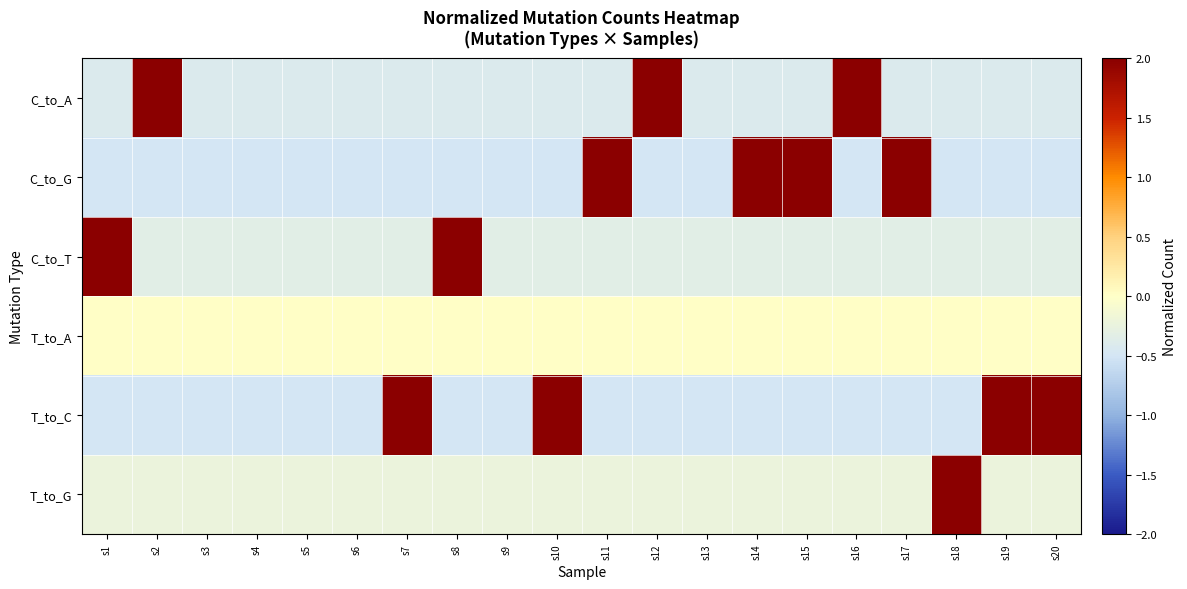

At which category does the chart reach its peak across all series?

s18